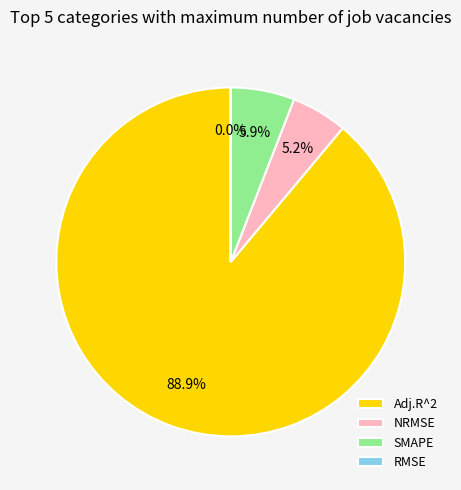

What is the largest slice in the pie chart?

Adj.R^2